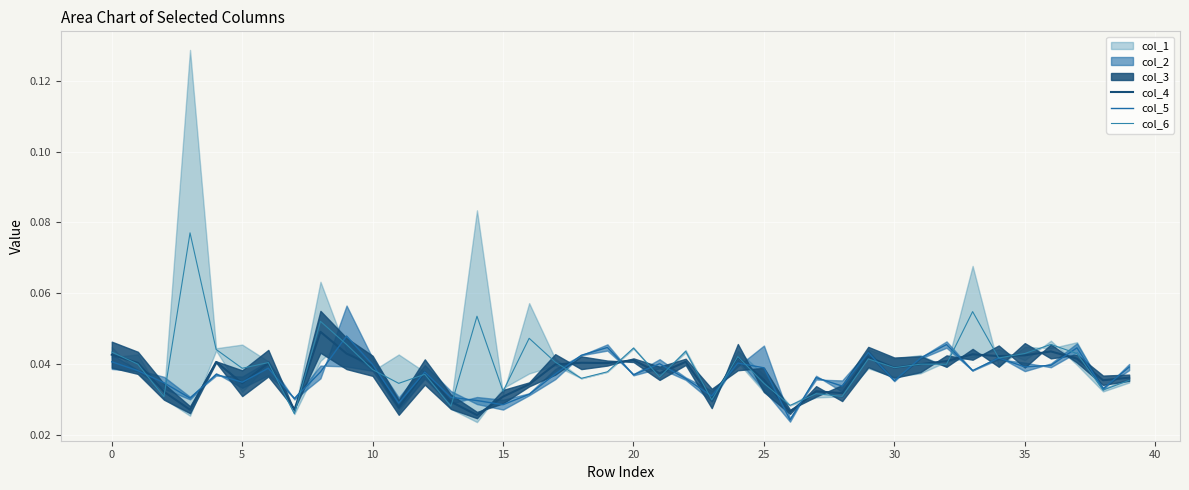

The value of col_4 at 35 is 0.0. True or false?

True